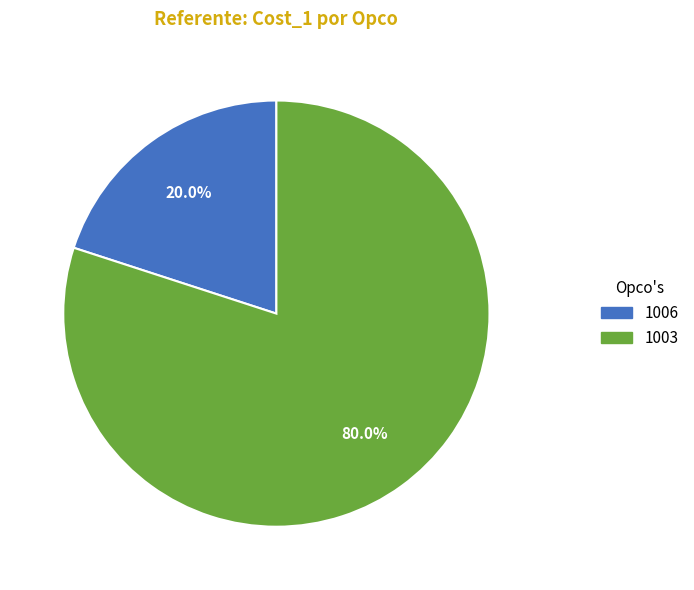

The 1003 slice represents 80% of the pie. True or false?

True